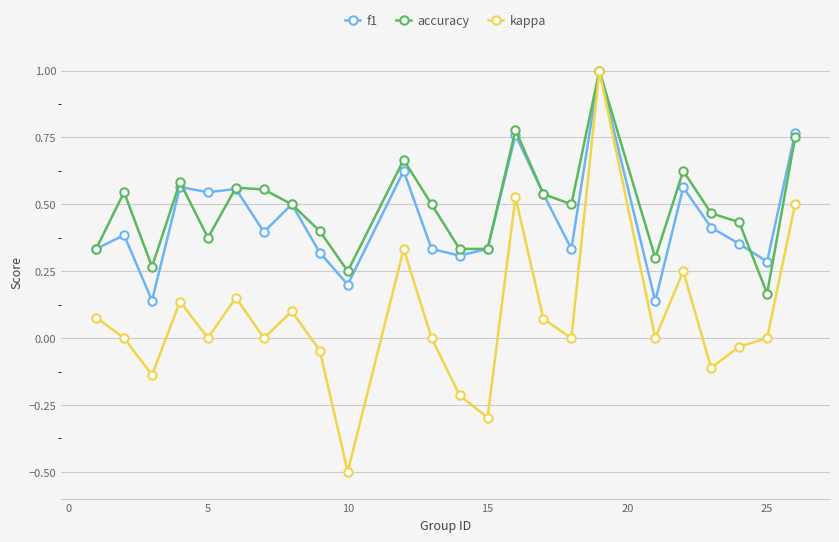

True or false: accuracy has more than 2 points higher than both neighbors.

True